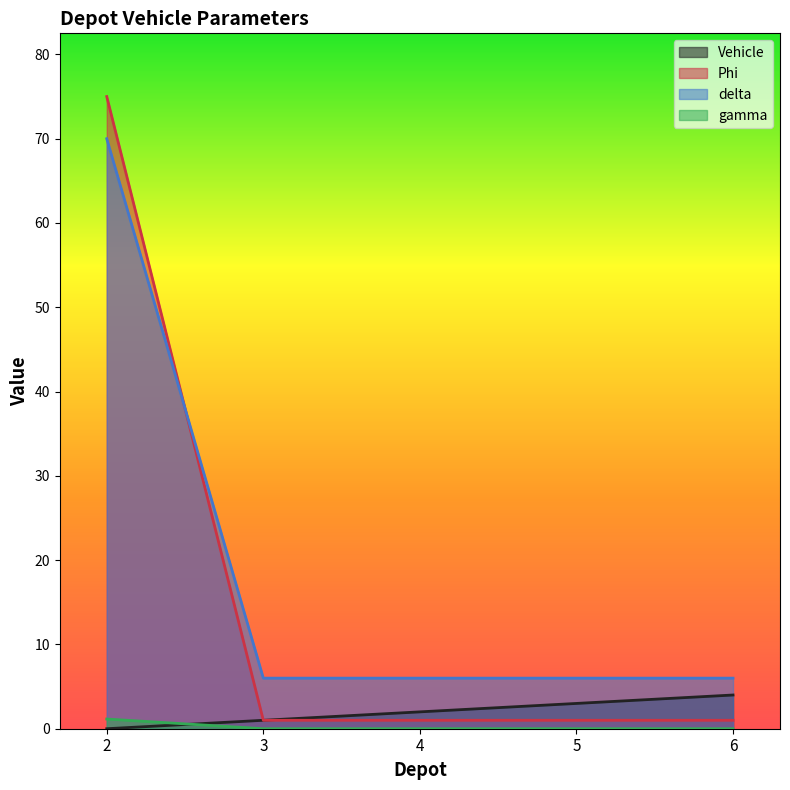

Rank the series at 3 from highest to lowest value.

delta, Vehicle, Phi, gamma